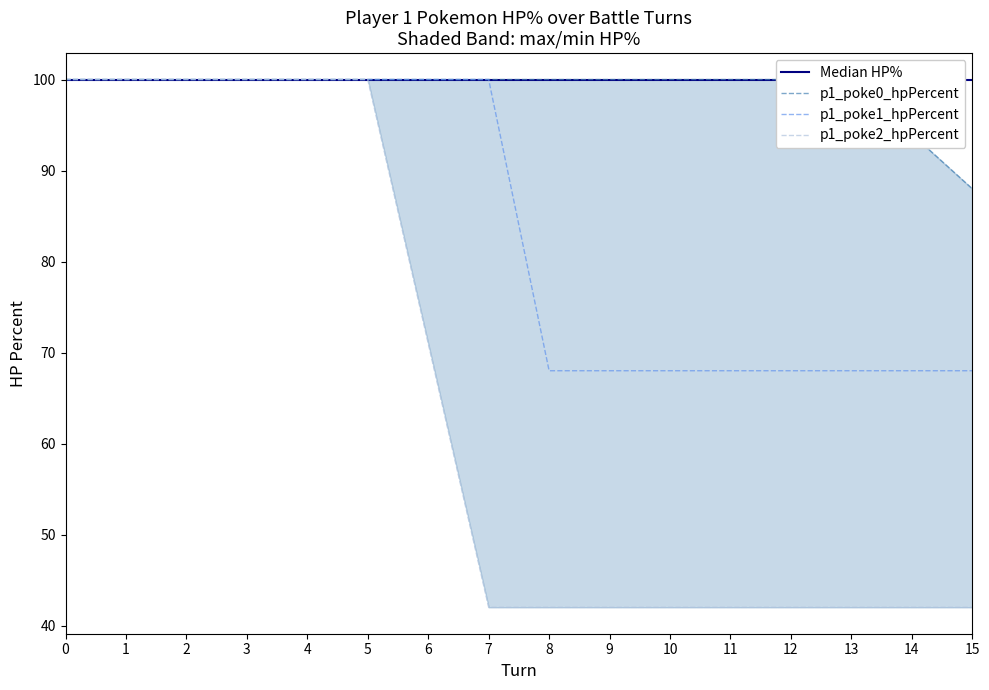

Reading left to right, list all the values displayed in this chart.

Median HP%: 100	100	100	100	100	100	100	100	100	100	100	100	100	100	100	100
p1_poke0_hpPercent: 100	100	100	100	100	100	100	100	100	100	100	100	100	100	94	88
p1_poke1_hpPercent: 100	100	100	100	100	100	100	100	68	68	68	68	68	68	68	68
p1_poke2_hpPercent: 100	100	100	100	100	100	71	42	42	42	42	42	42	42	42	42